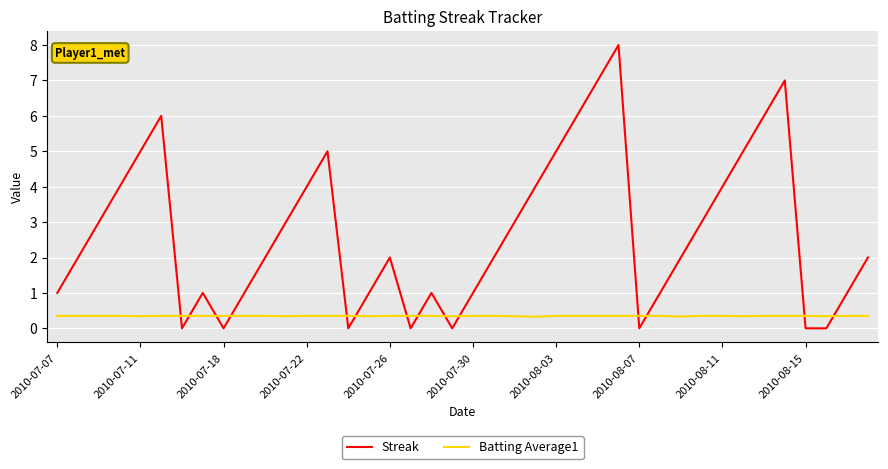

Which series has the largest range (max minus min)?

Streak